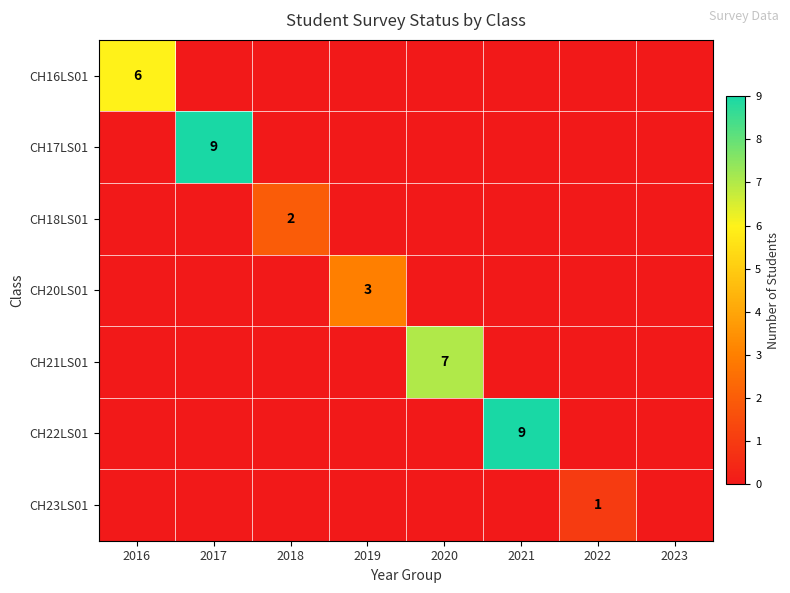

The CH21LS01 series shows 7 at 2020. True or false?

True